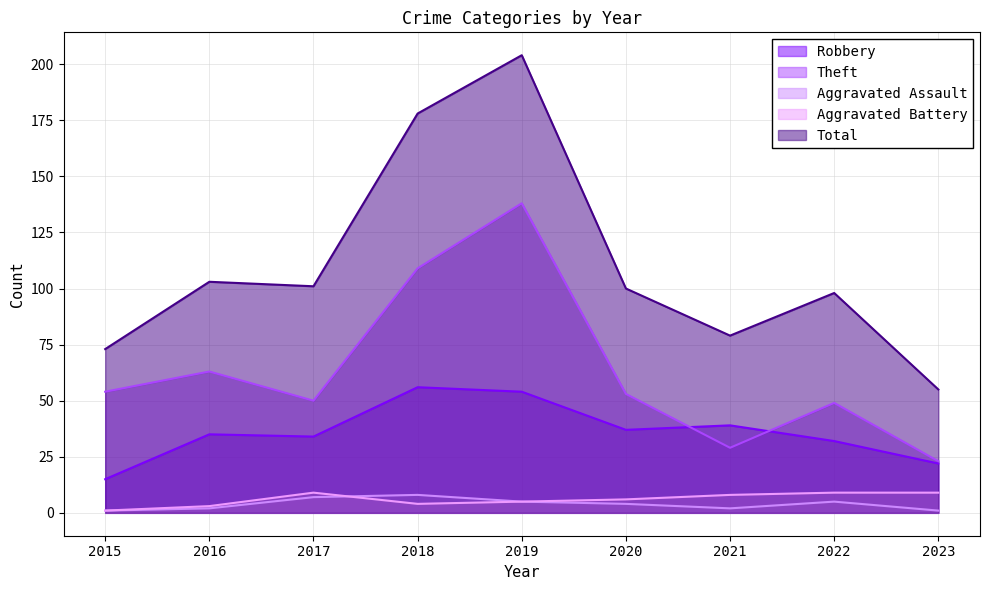

What is the difference between the second highest and minimum values in the Theft series?

86